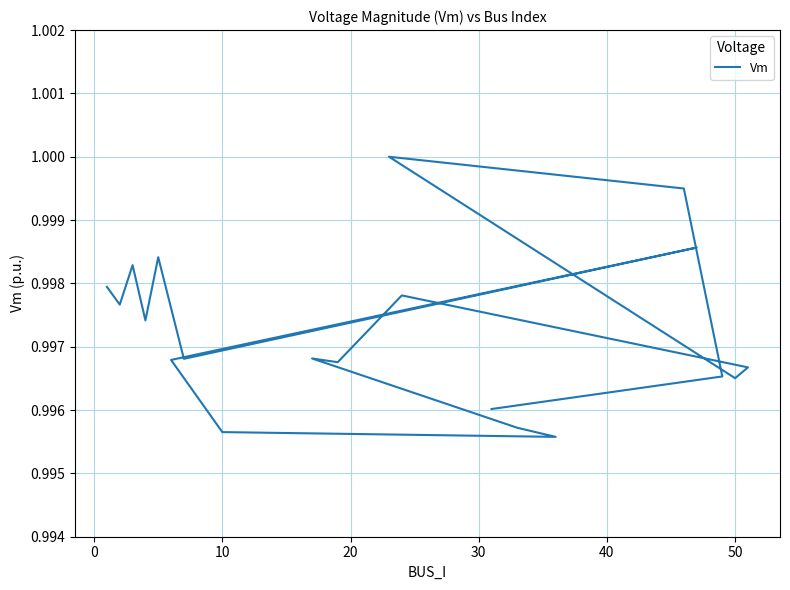

Is this an area chart (filled region under the line)?

No